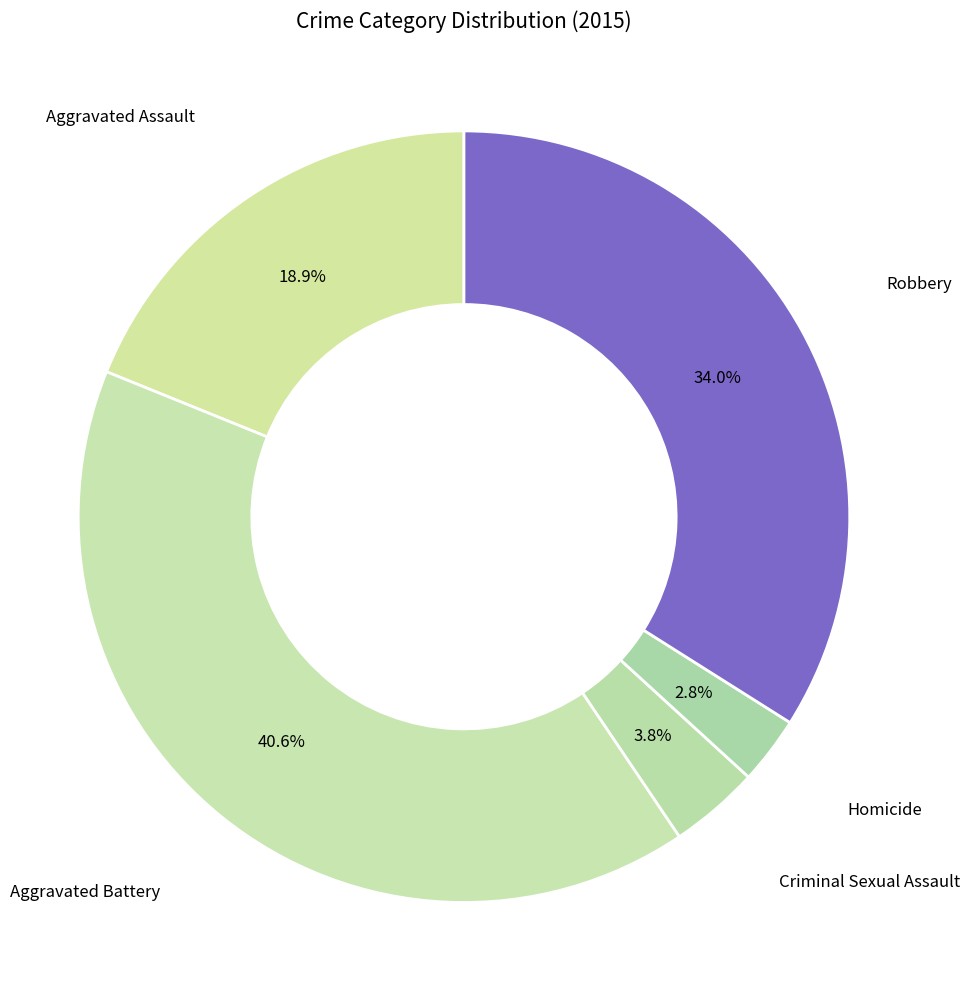

What is the ratio of the value at Robbery to the value at Aggravated Assault?

1.8